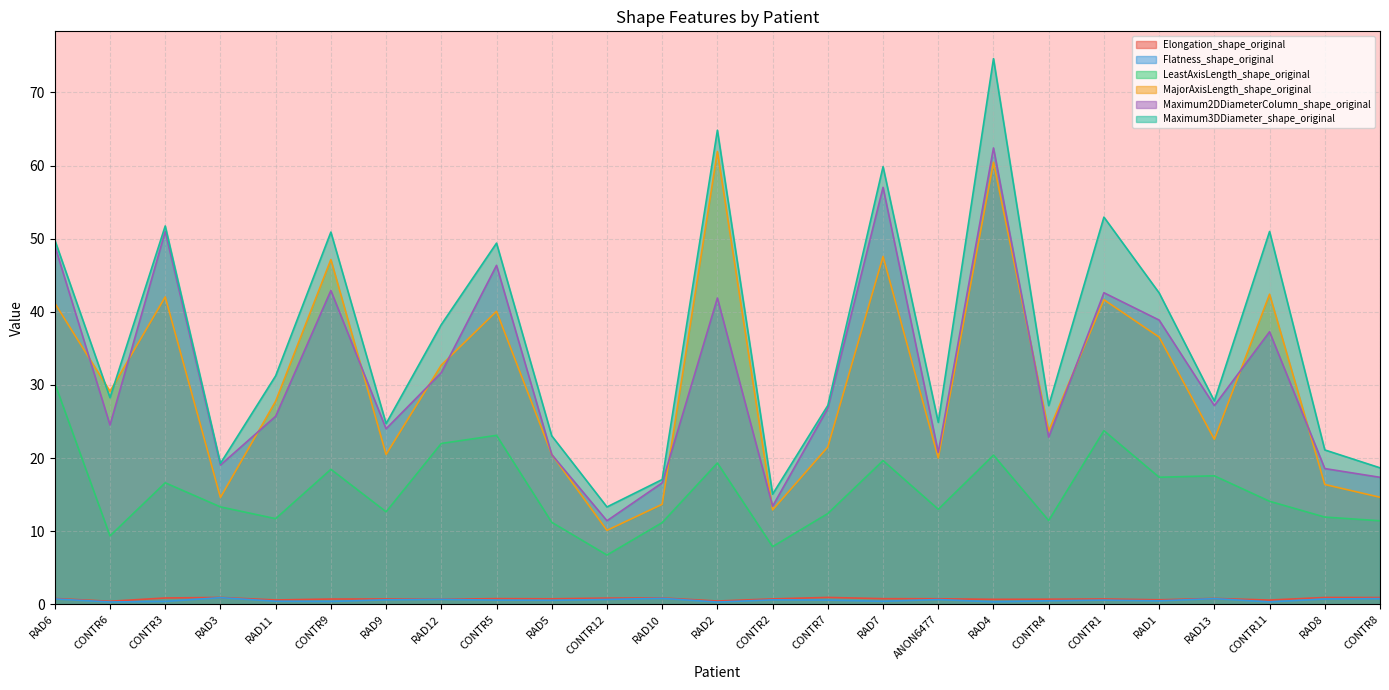

What is the label of the 22nd point from the left?

RAD13